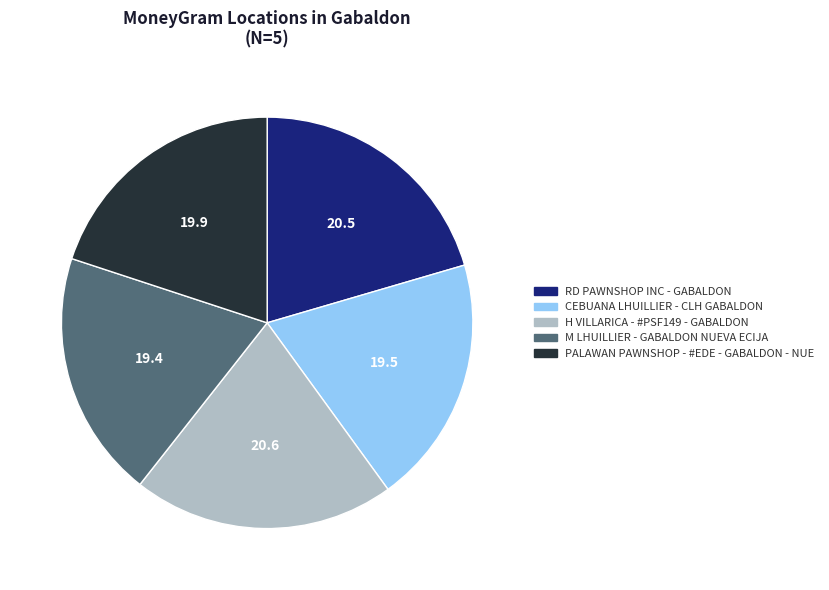

Which has a higher value, RD PAWNSHOP INC - GABALDON or PALAWAN PAWNSHOP - #EDE - GABALDON - NUE?

RD PAWNSHOP INC - GABALDON